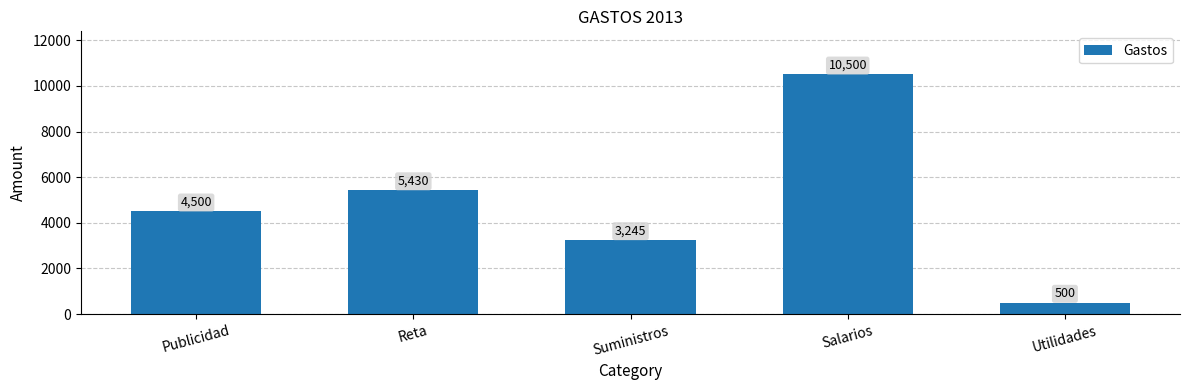

What is the label of the 4th bar from the right?

Reta